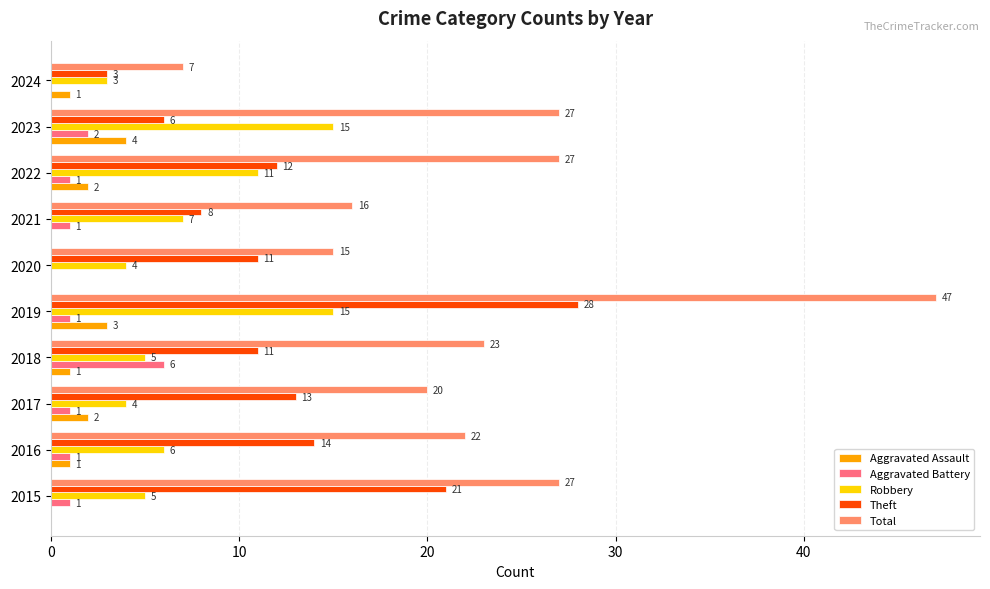

At which category is the sum across all series the highest?

2019